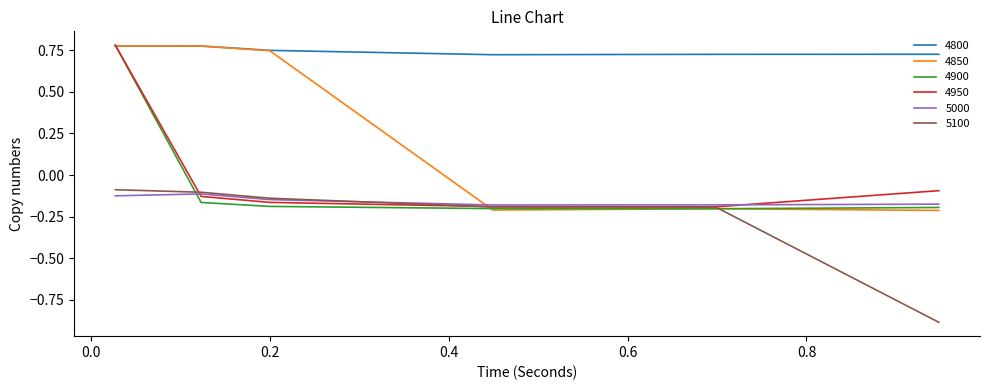

Which series has the largest total across all categories?

4800